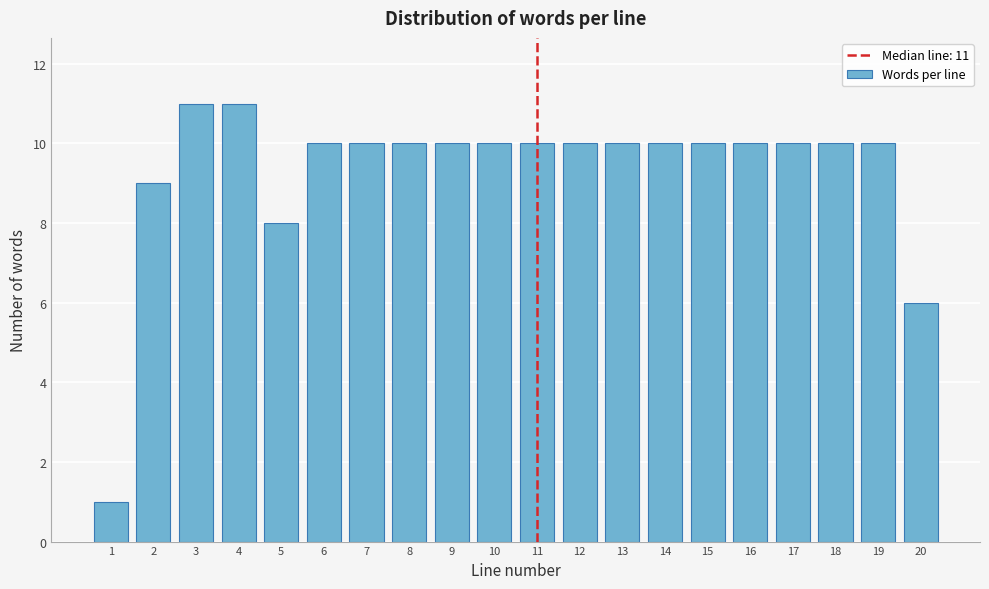

Reading left to right, list all the values displayed in this chart.

1=1	2=9	3=11	4=11	5=8	6=10	7=10	8=10	9=10	10=10	11=10	12=10	13=10	14=10	15=10	16=10	17=10	18=10	19=10	20=6